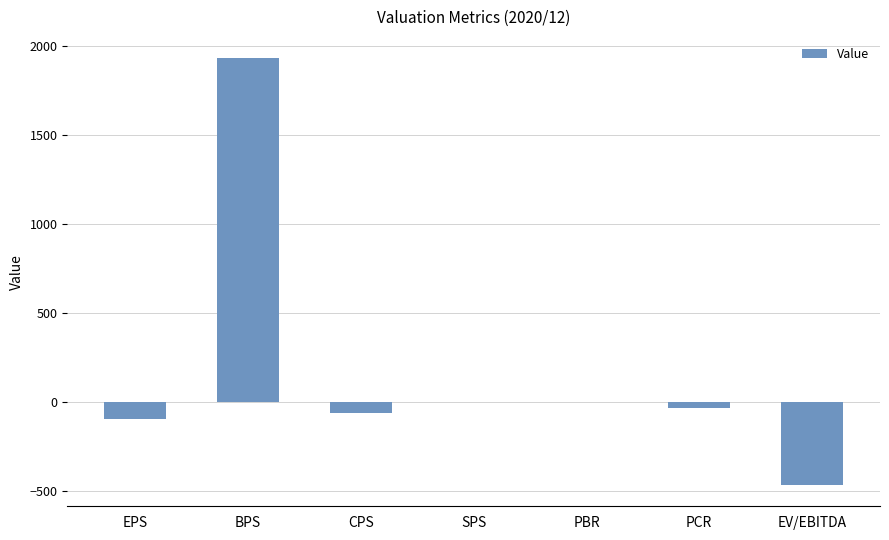

Which has a higher value, SPS or BPS?

BPS